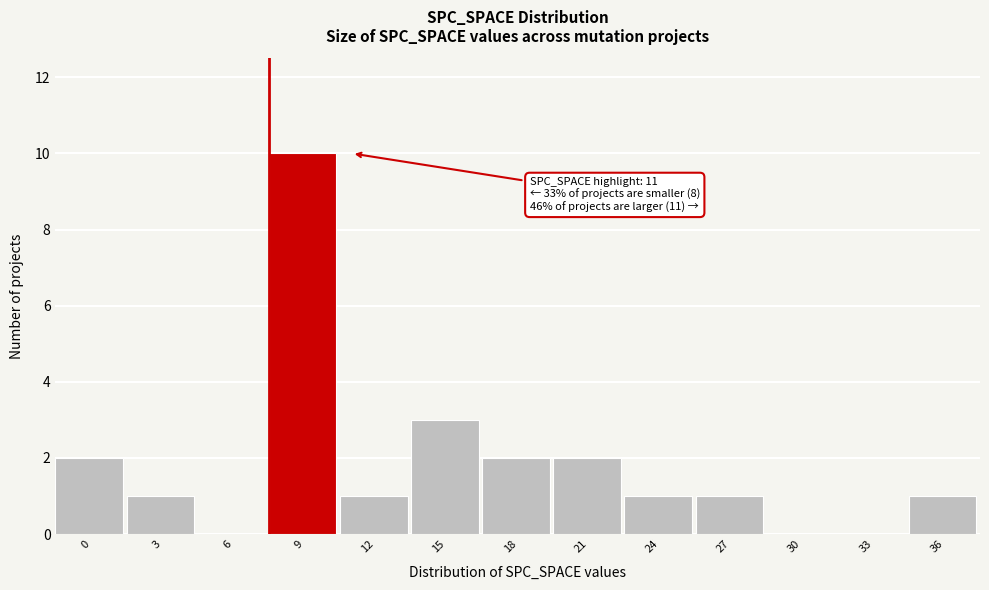

Reading right to left, extract all data points from this chart.

36=1	33=0	30=0	27=1	24=1	21=2	18=2	15=3	12=1	9=10	6=0	3=1	0=2